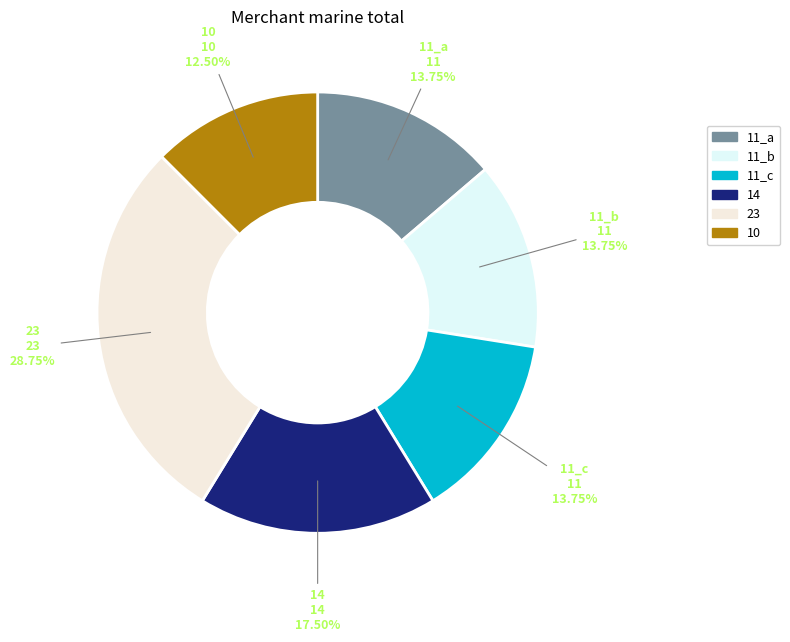

What is the ratio of the value at 14 to the value at 10?

1.4